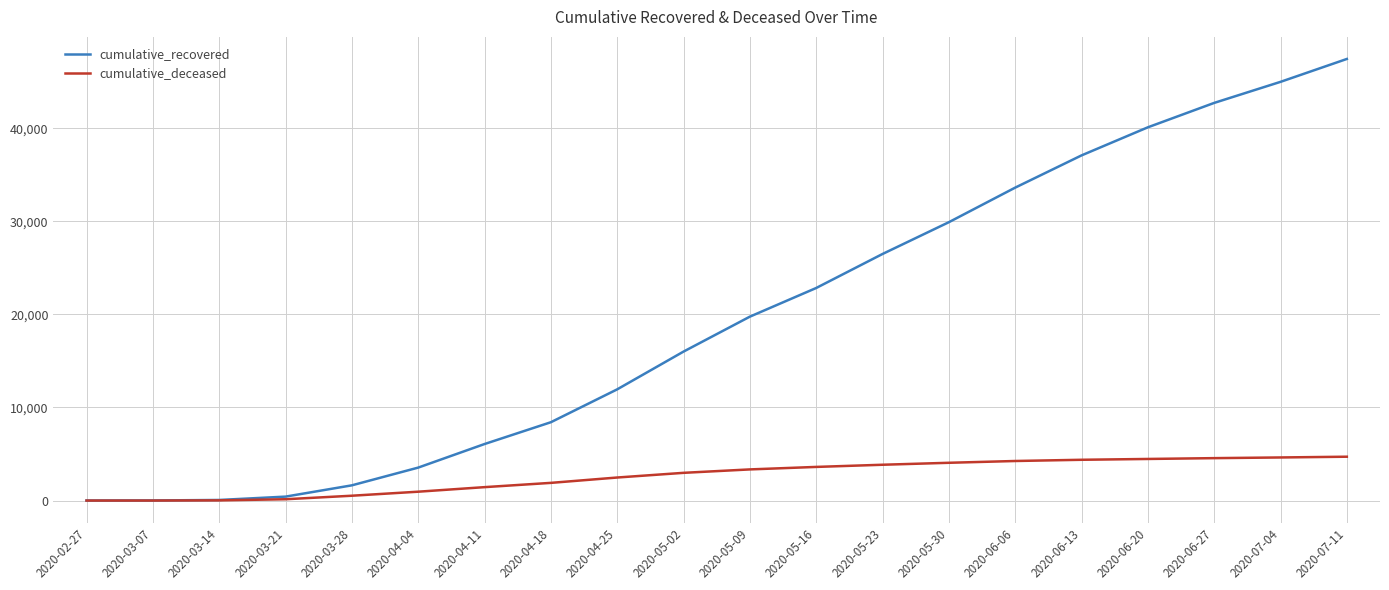

The value of cumulative_deceased at 2020-06-20 is 4469. True or false?

True